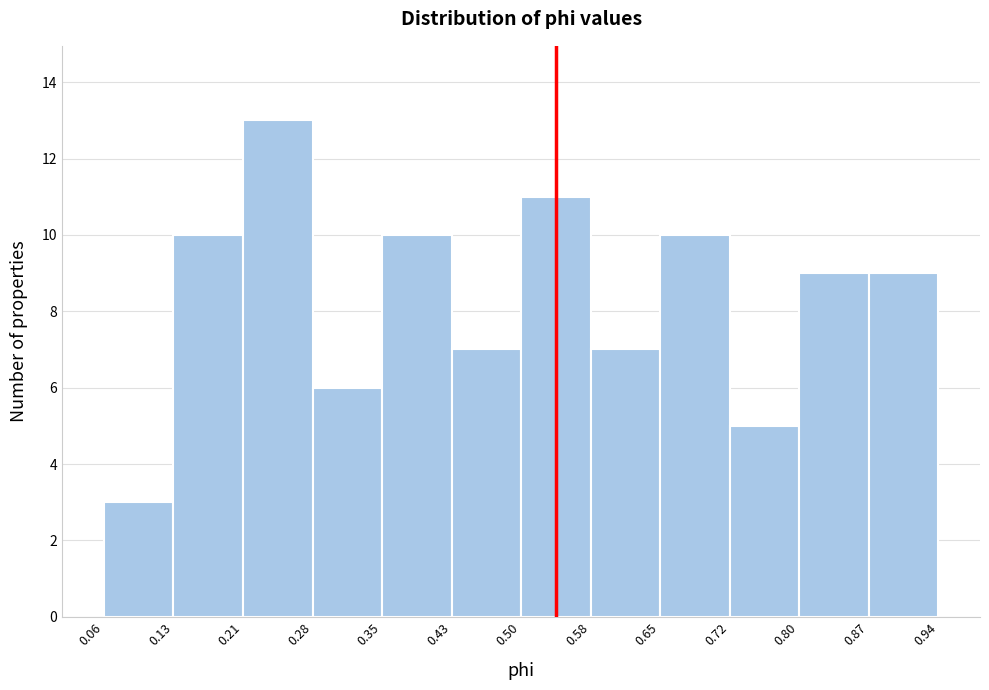

Which range on the x-axis has the tallest bar?

0.21 to 0.28